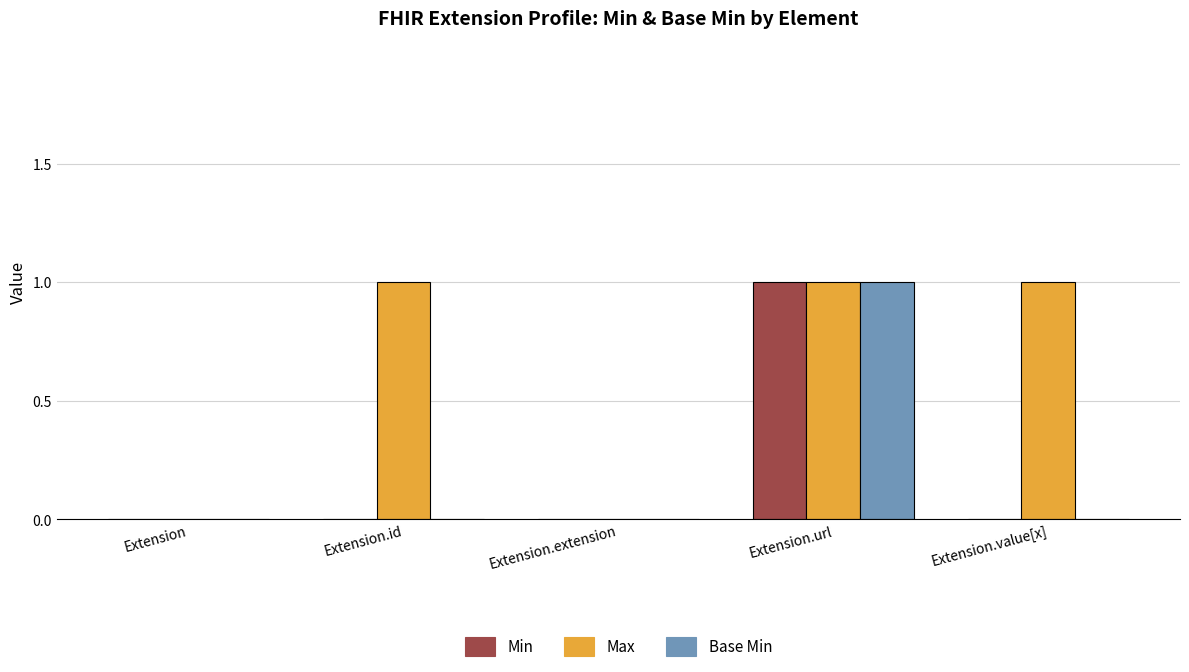

Does the chart contain stacked bars?

No